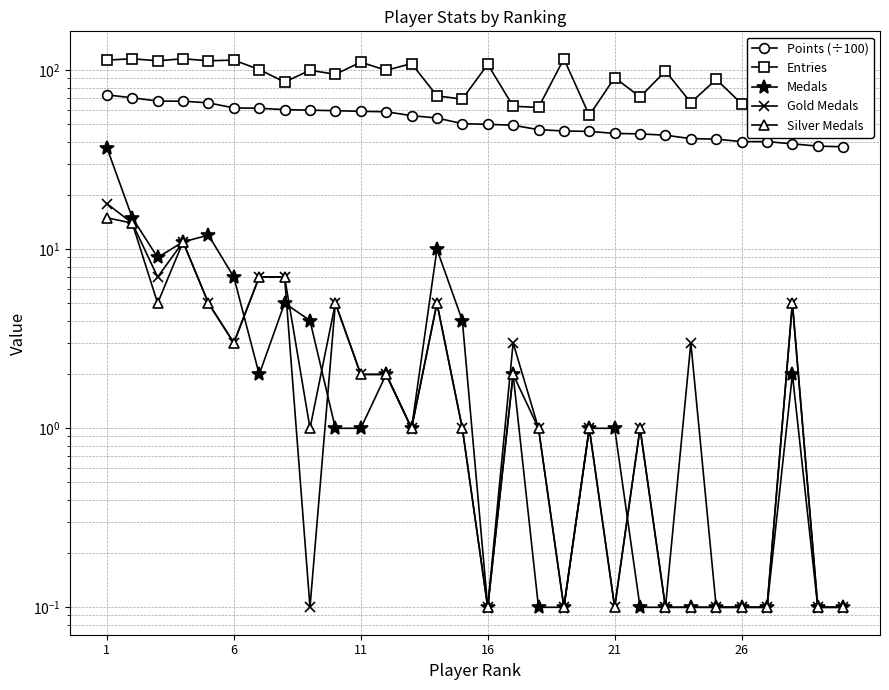

Which series has the widest spread of values?

Entries